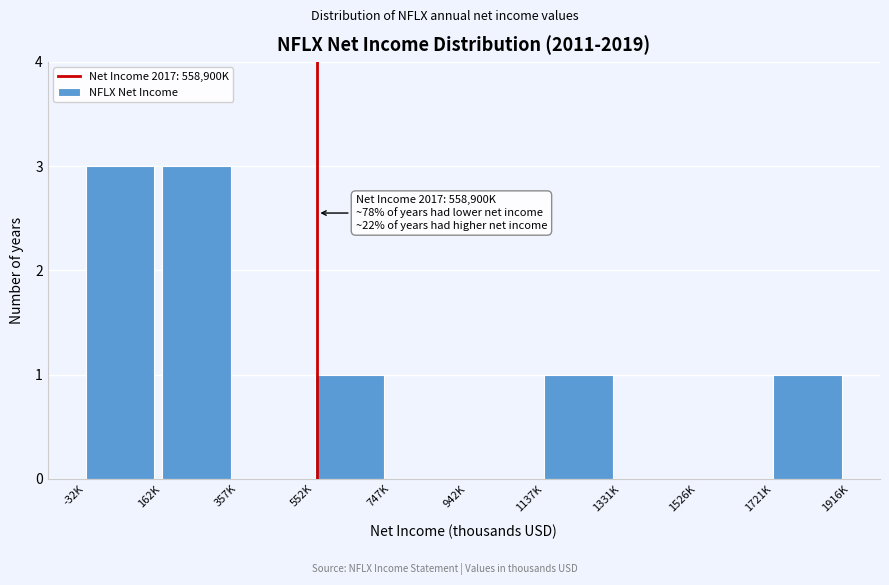

Reading right to left, what are all the values shown in this chart?

1721K=1	1526K=0	1331K=0	1137K=1	942K=0	747K=0	552K=1	357K=0	162K=3	-32K=3